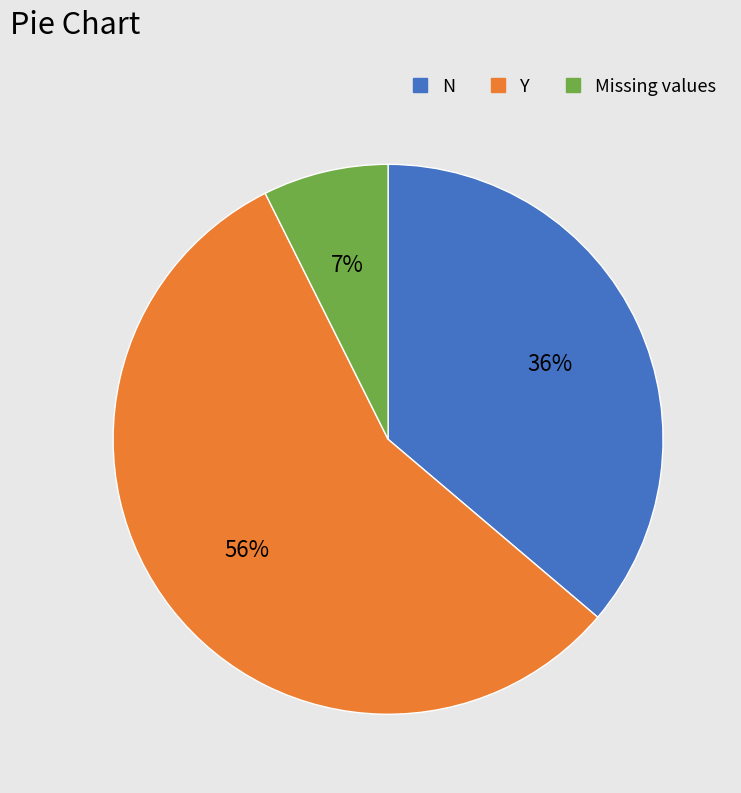

Which category has the biggest portion of the pie?

Y